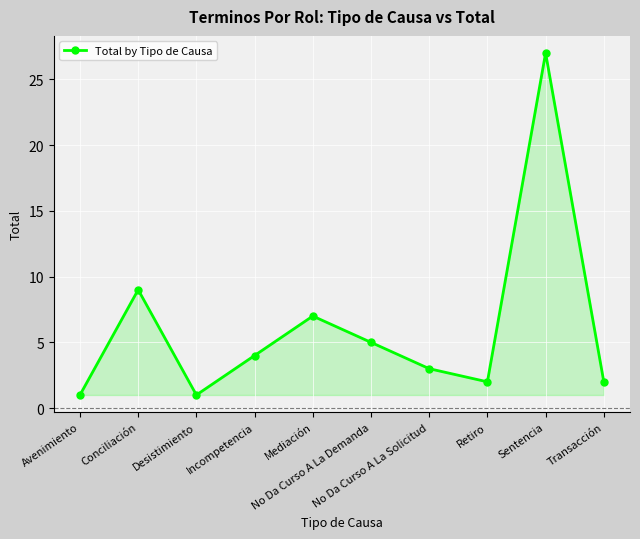

At which category does the chart reach its peak across all series?

Sentencia